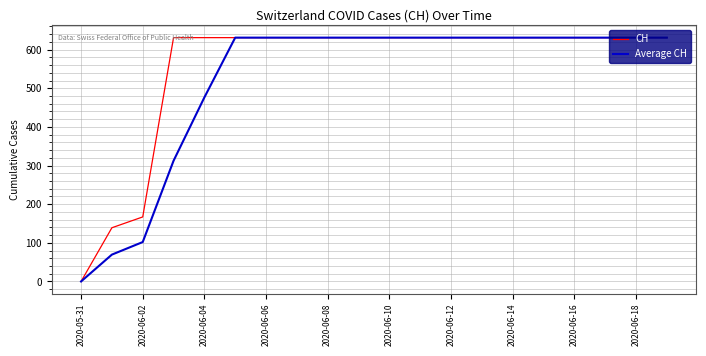

Rank the series by their average value, from lowest to highest.

Average CH, CH